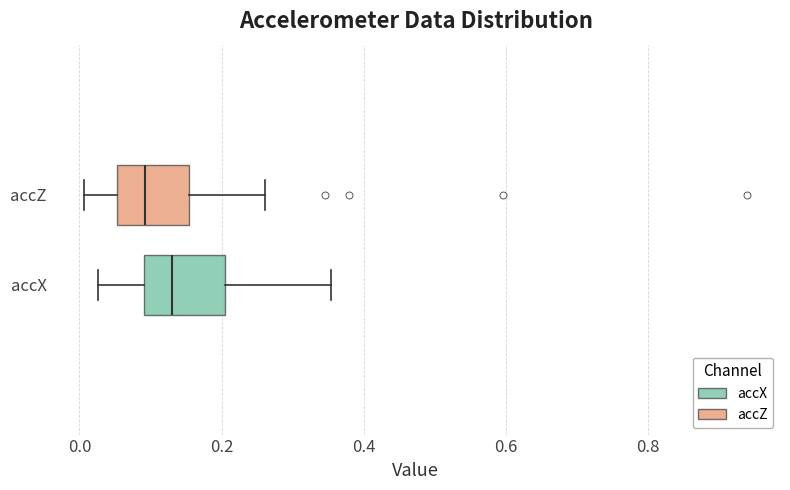

Where does the right whisker of the box for accX end on the x-axis? The values are not printed on the chart, so give them approximately, as read against the axis.

0.36